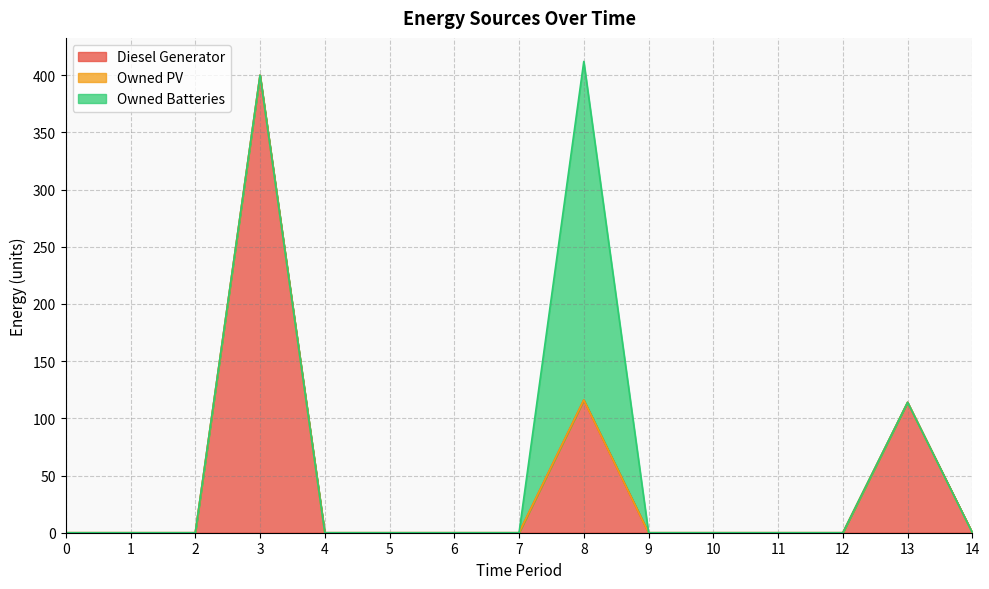

True or false: Owned Batteries has more than 1 interior local peaks.

False